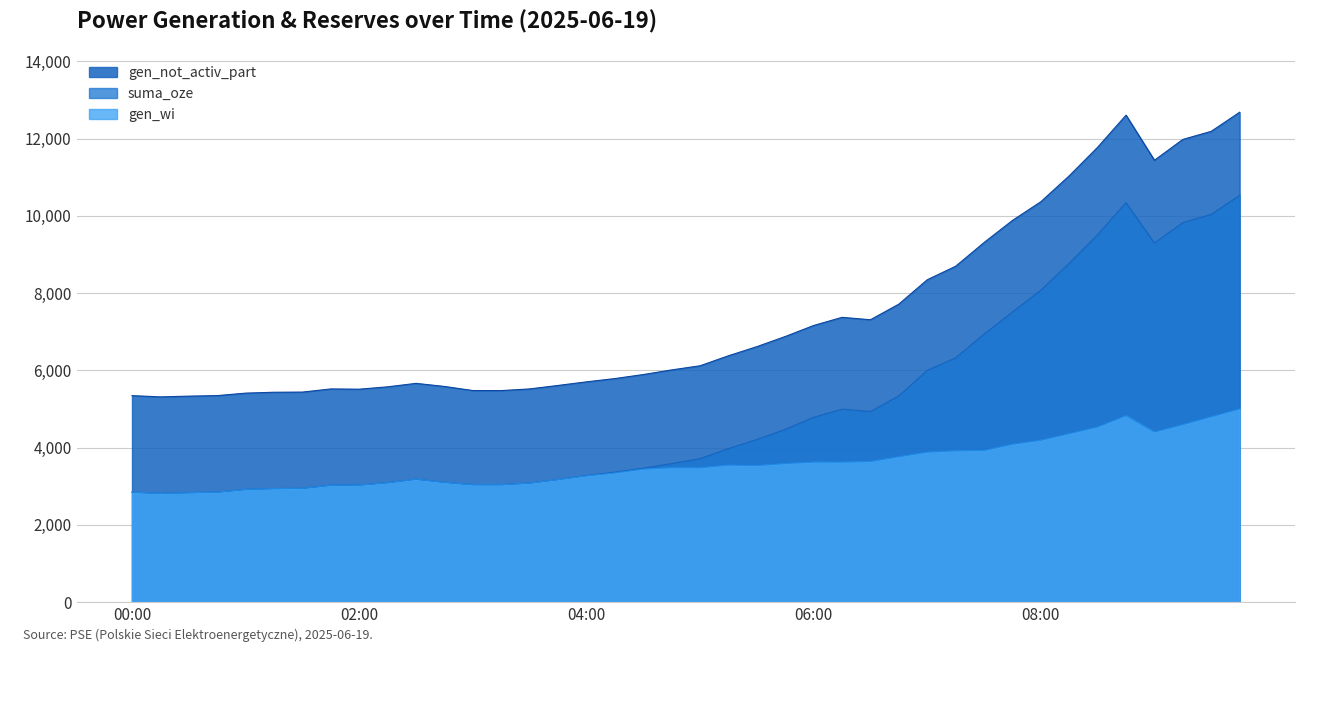

What is the total value across all series at 00:00?

11040